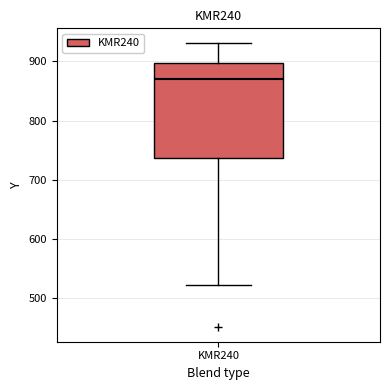

Where does the lower whisker of the box for KMR240 end on the y-axis? The values are not printed on the chart, so give them approximately, as read against the axis.

520